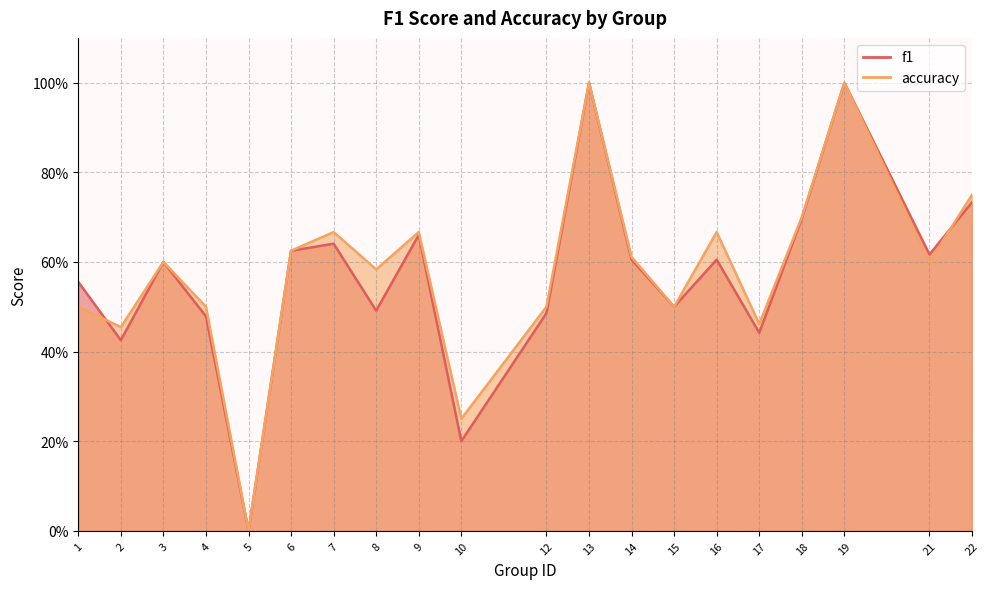

True or false: f1 and accuracy cross at least once.

True